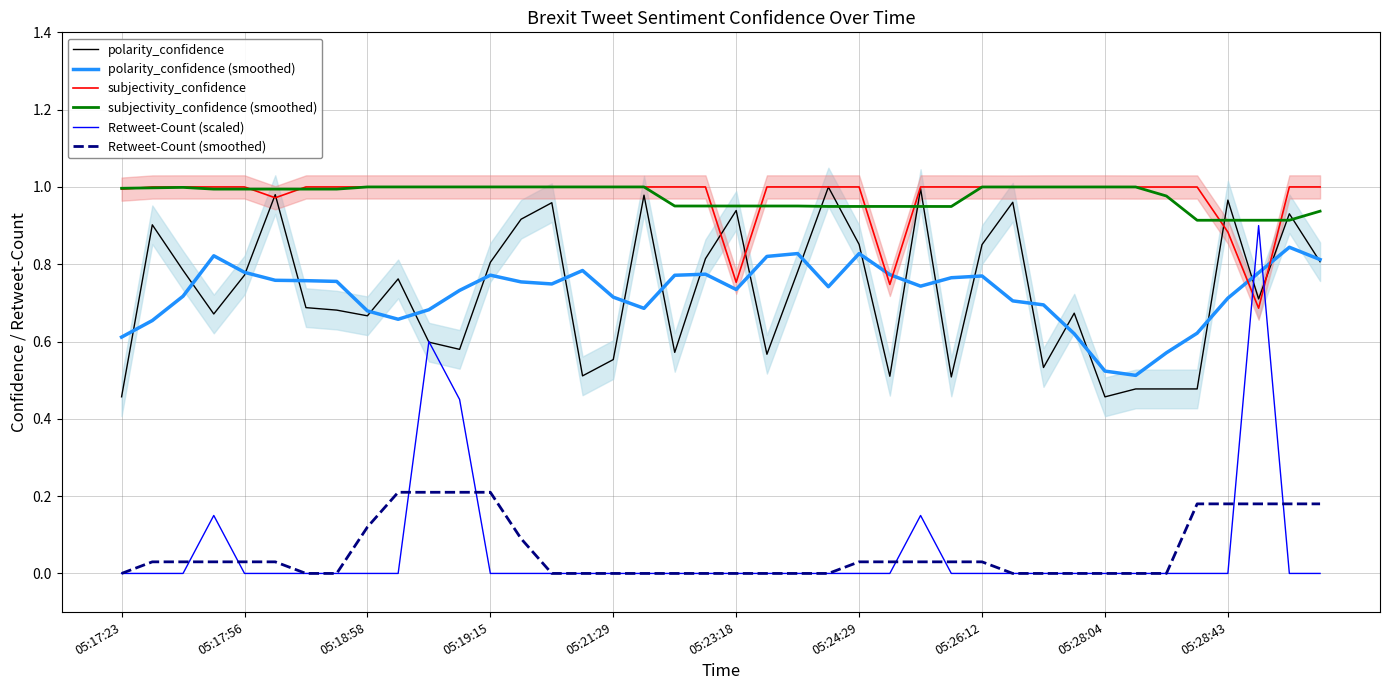

What position from the left is 22?

23